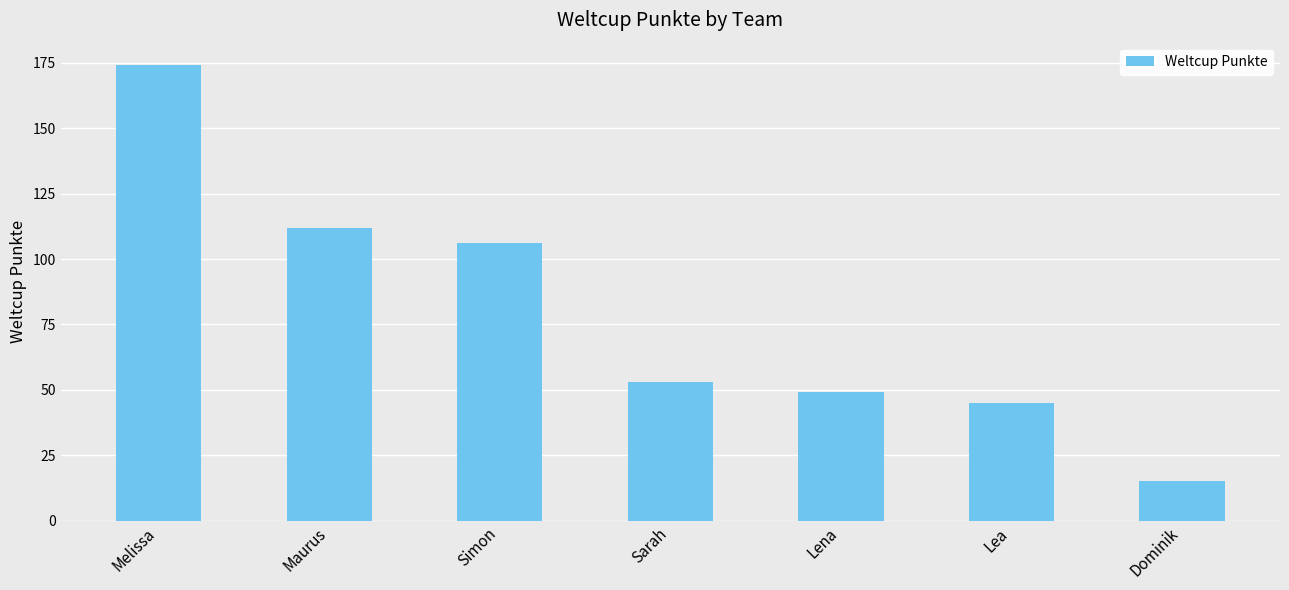

What position from the right is Maurus?

6